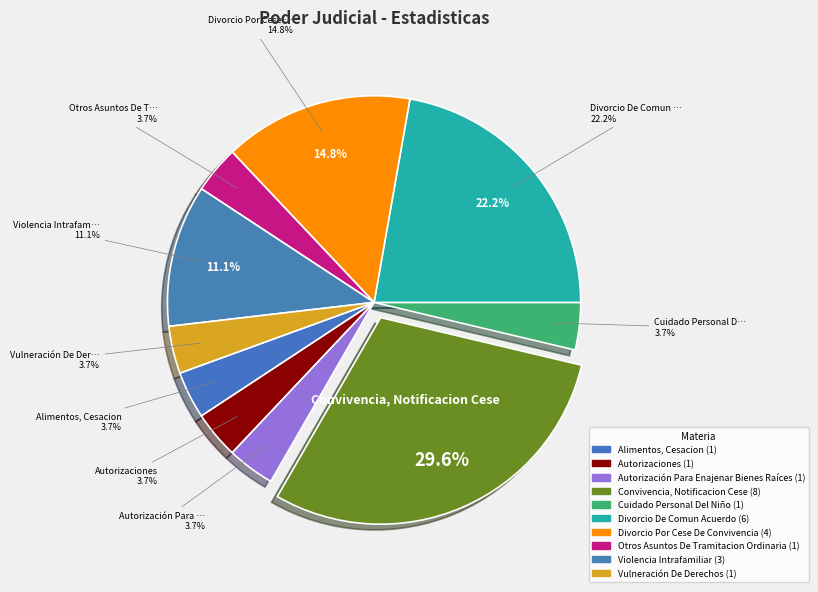

Is Divorcio Por Cese De Convivencia the majority of the pie?

No